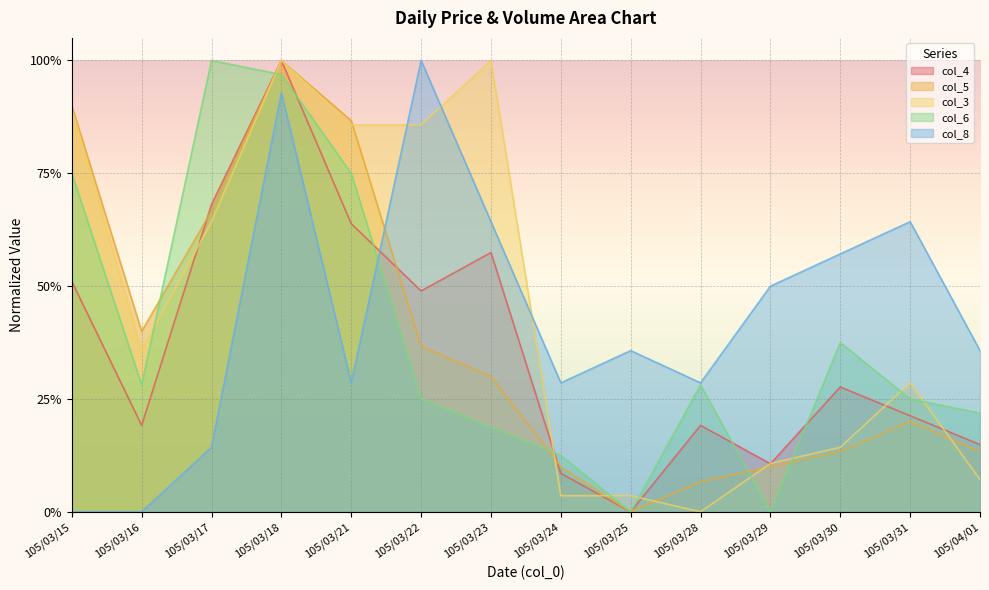

How many interior local valleys does the col_3 series have?

2